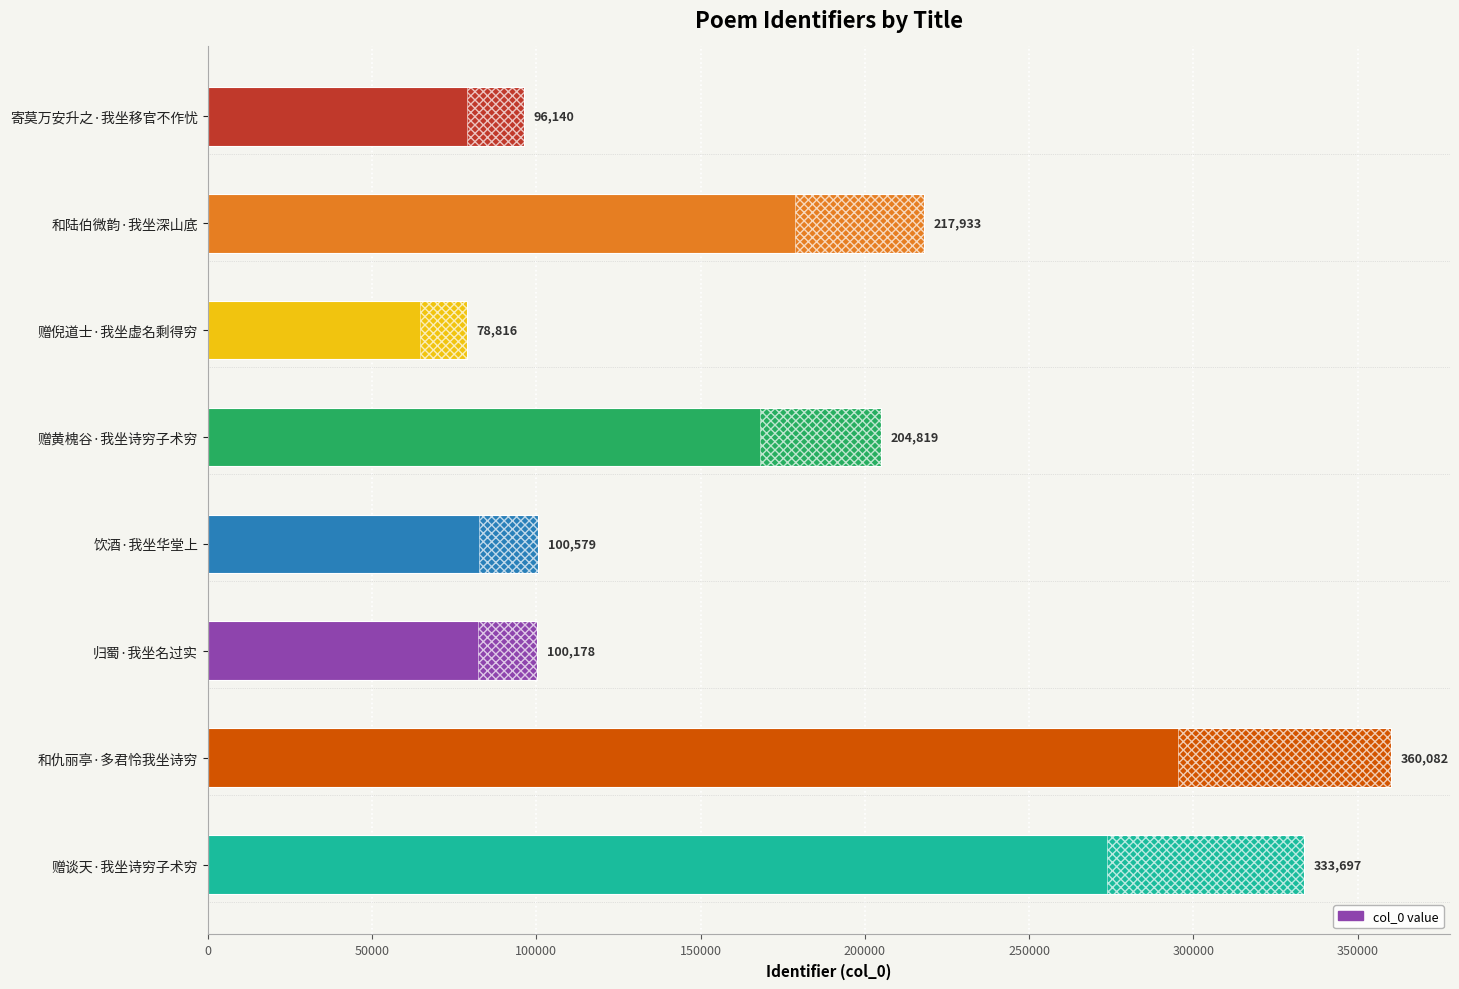

Reading left to right, list all the values displayed in this chart.

96140	217933	78816	204819	100579	100178	360082	333697